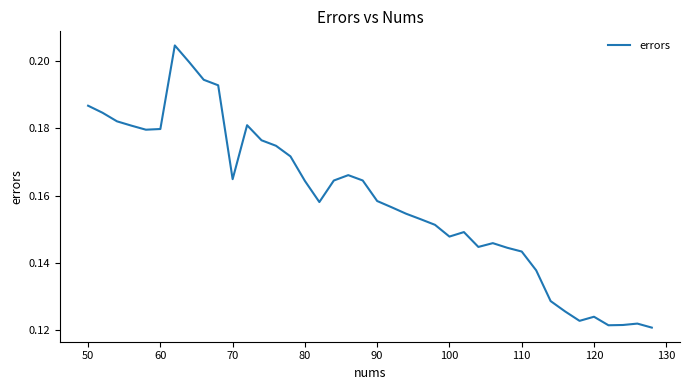

How many interior local peaks (higher than both neighbors) does the data have?

7